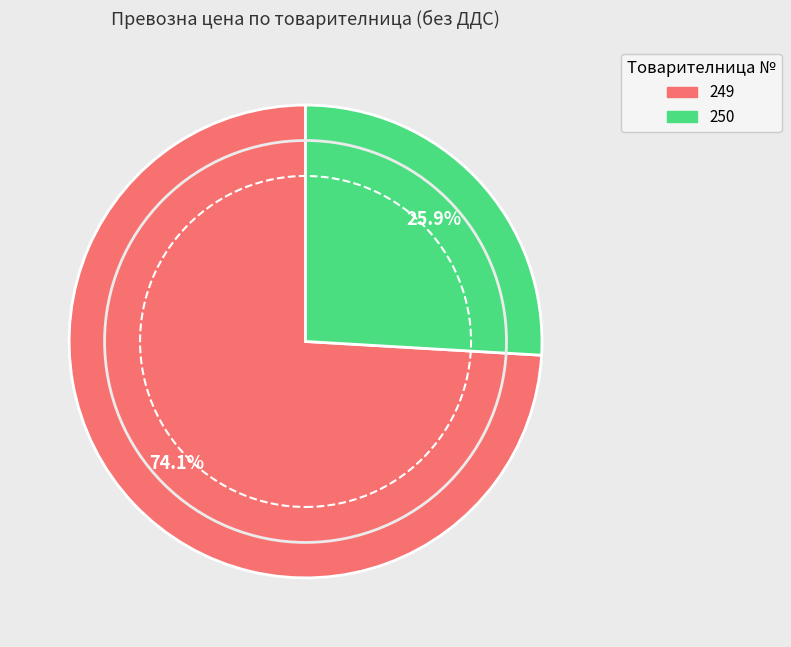

Which slice represents more than half of the pie?

249